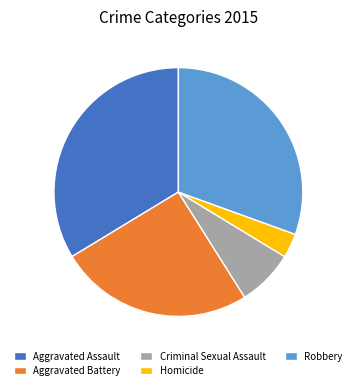

Rank the categories by value from highest to lowest.

Aggravated Assault, Robbery, Aggravated Battery, Criminal Sexual Assault, Homicide